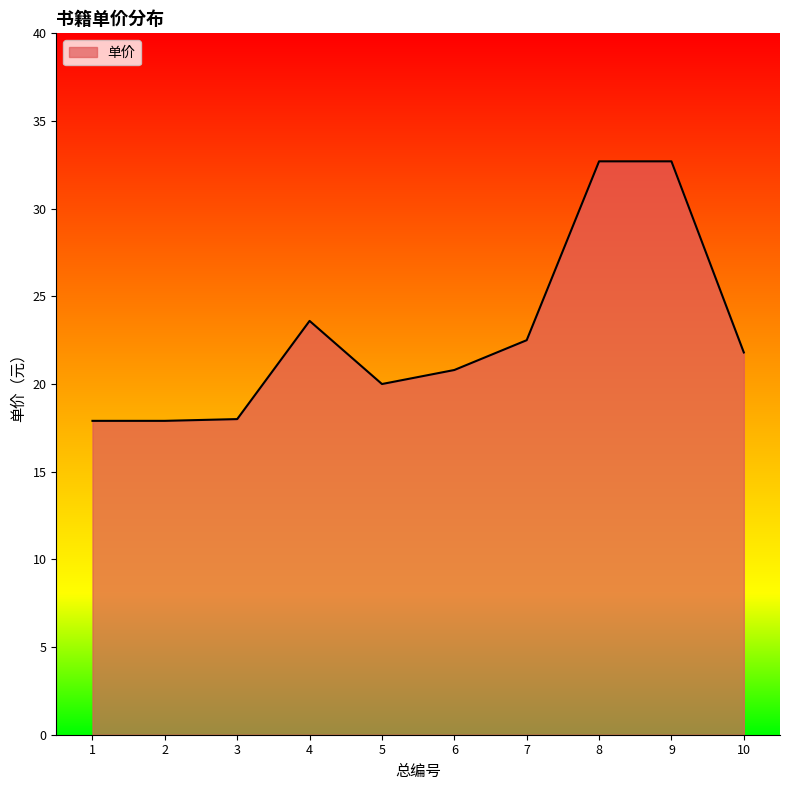

Is it true that the value at 2 is 17.9?

True